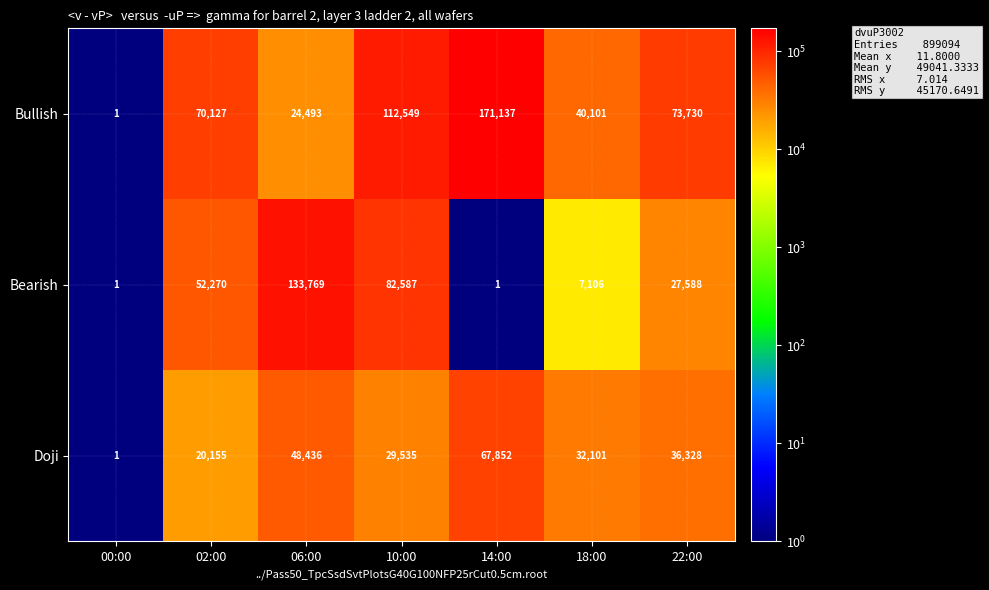

The value of Bearish at 10:00 is 30356. True or false?

False